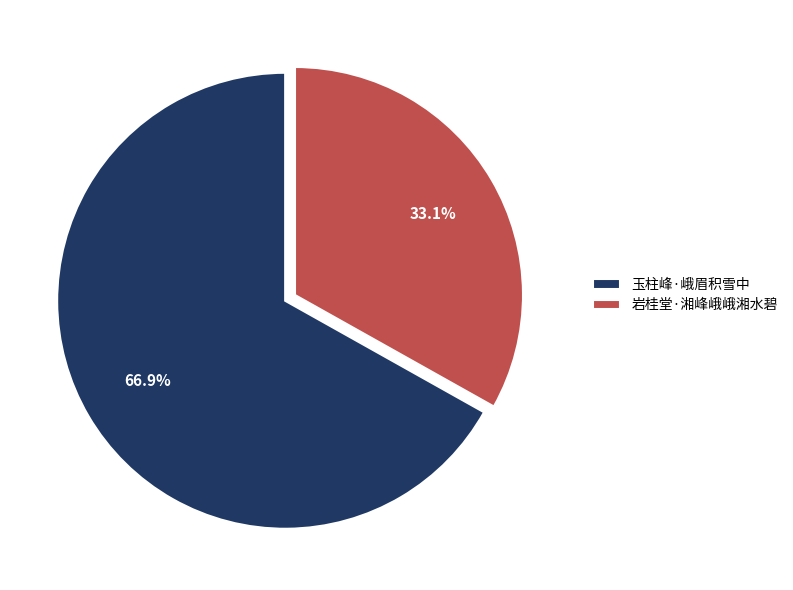

True or false: 岩桂堂·湘峰峨峨湘水碧 accounts for 33% of the total.

True